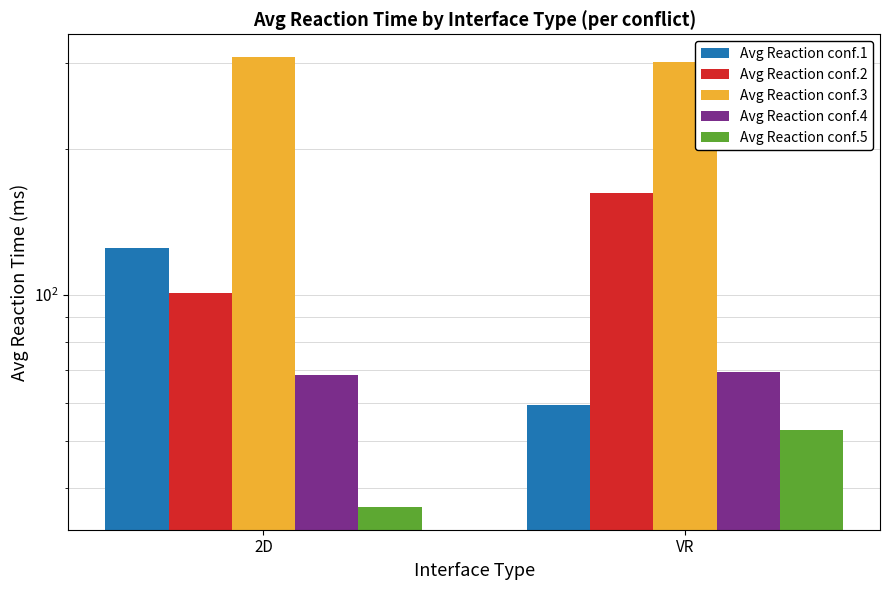

What is the label of the 1st bar from the left?

2D